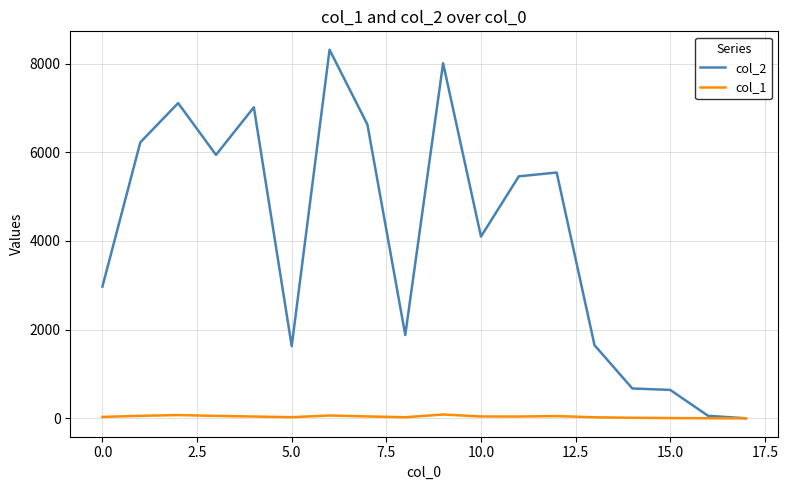

Does the chart have visible grid lines?

Yes